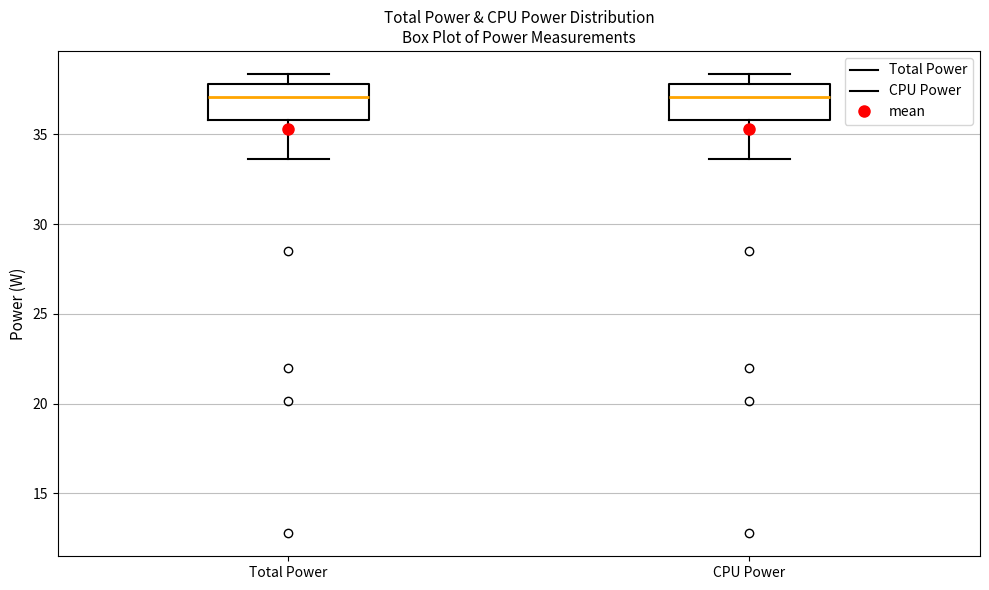

Where is the upper edge of the box for CPU Power on the y-axis? The values are not printed on the chart, so give them approximately, as read against the axis.

38.0